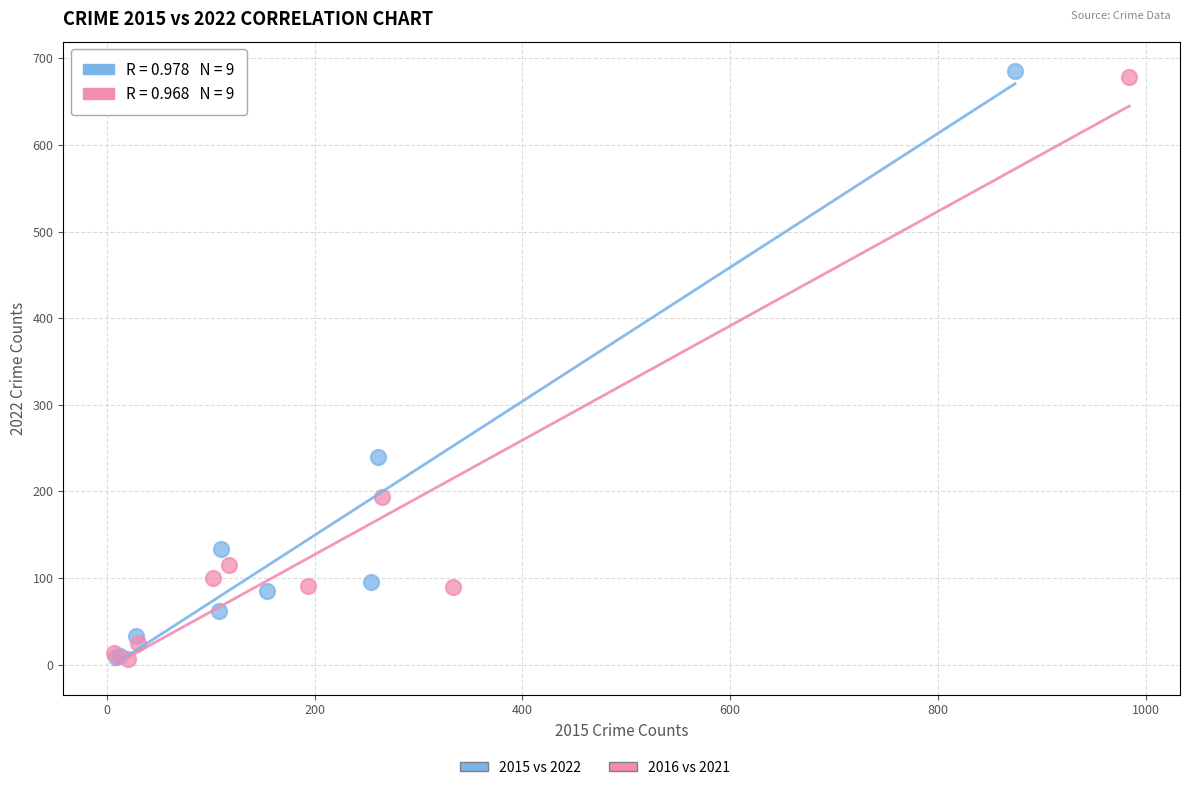

Which series has the widest spread of Y values?

2015 vs 2022